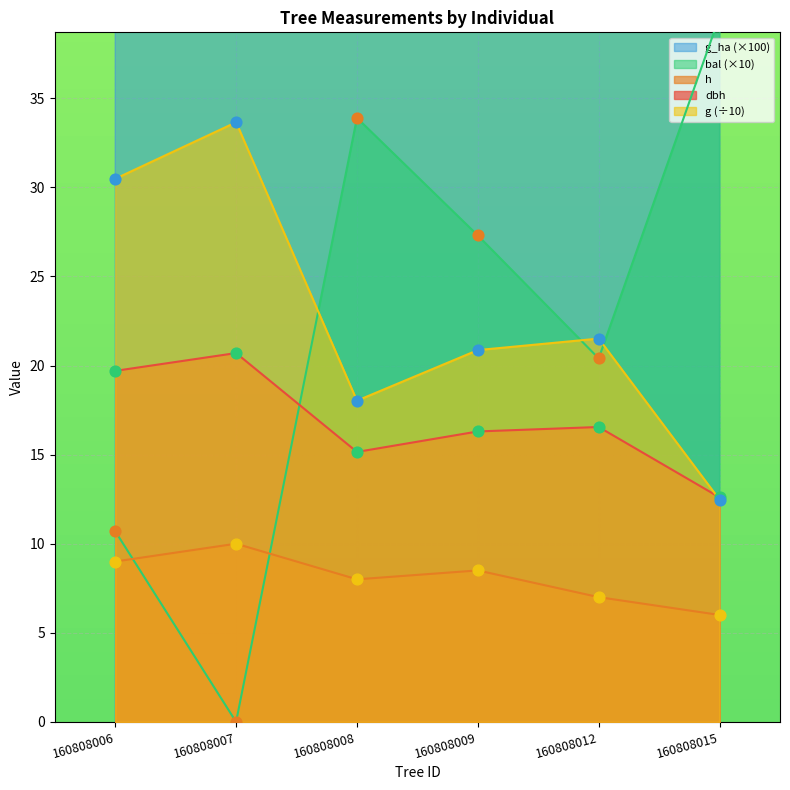

Which series has the largest total across all categories?

g_ha